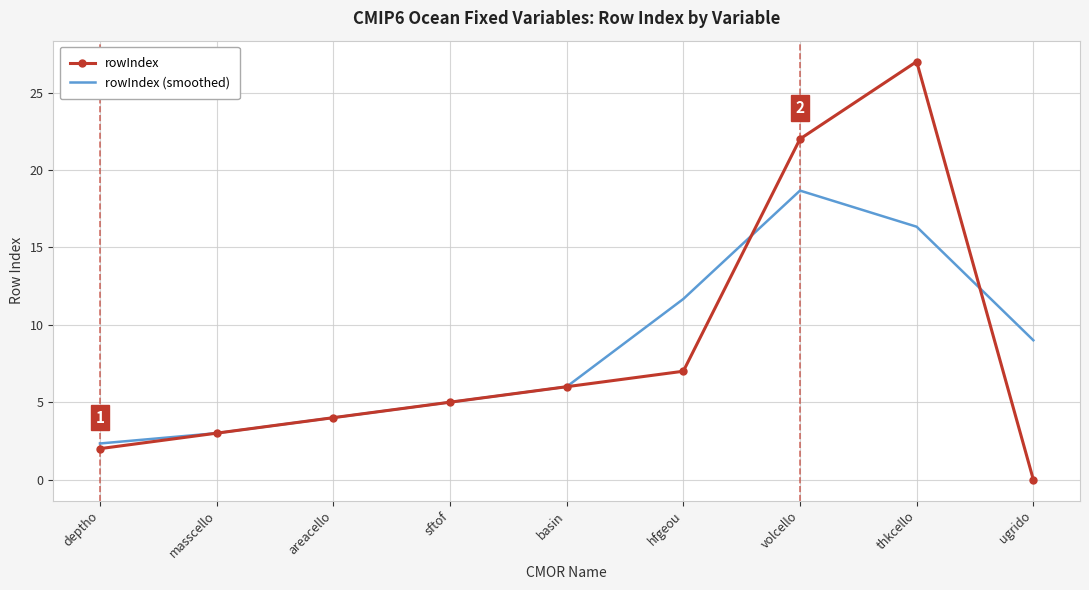

At volcello, list the series in order from largest to smallest.

rowIndex, rowIndex (smoothed)